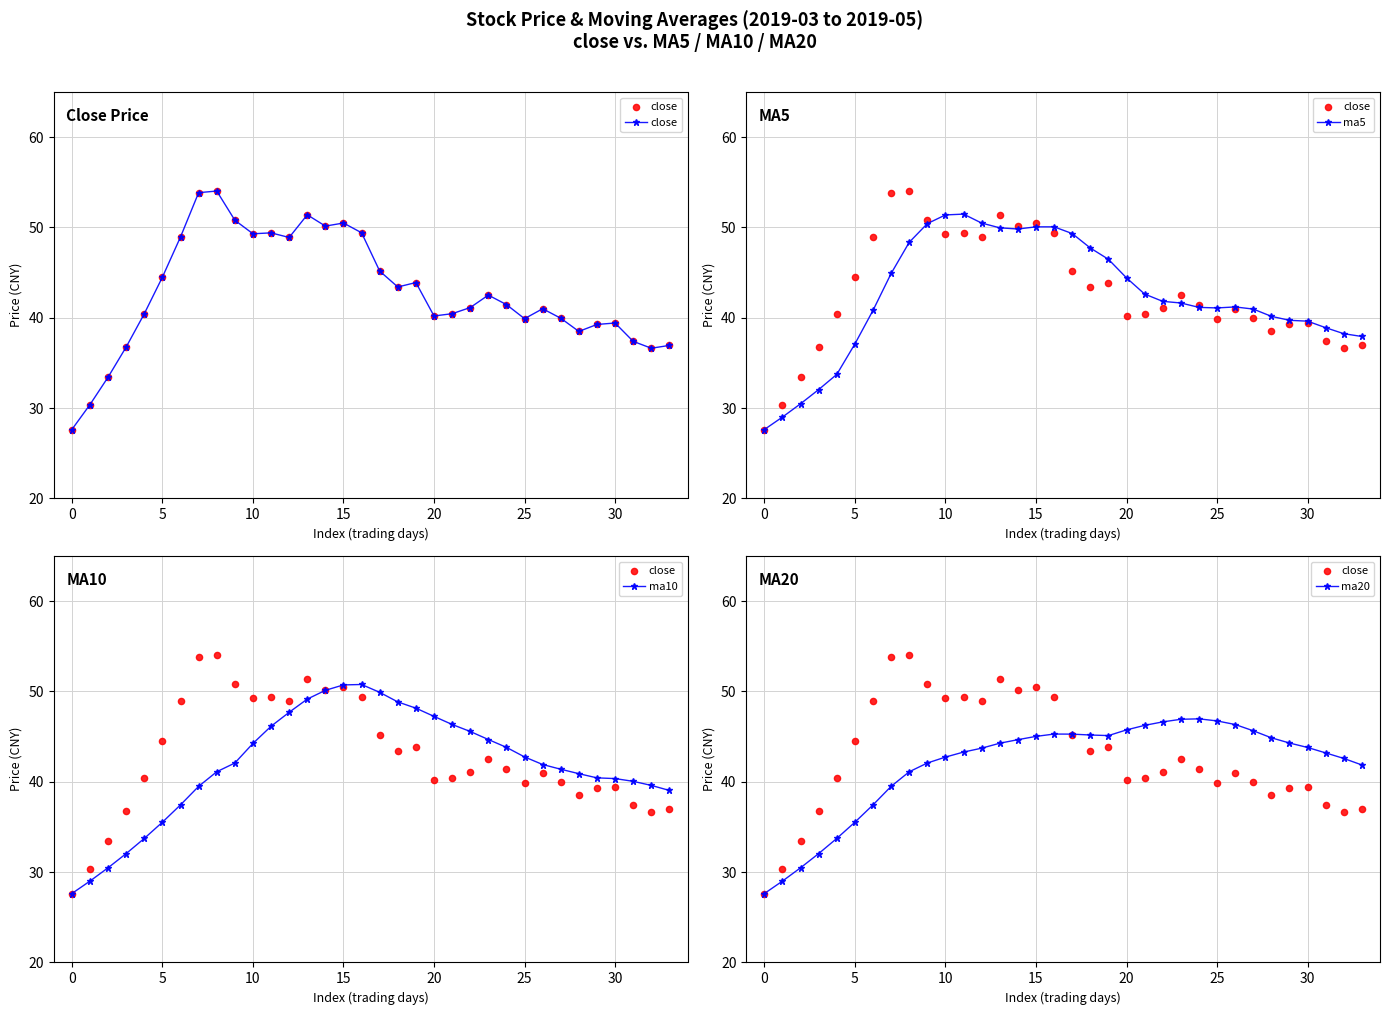

At how many categories does at least one series exceed 44?

25